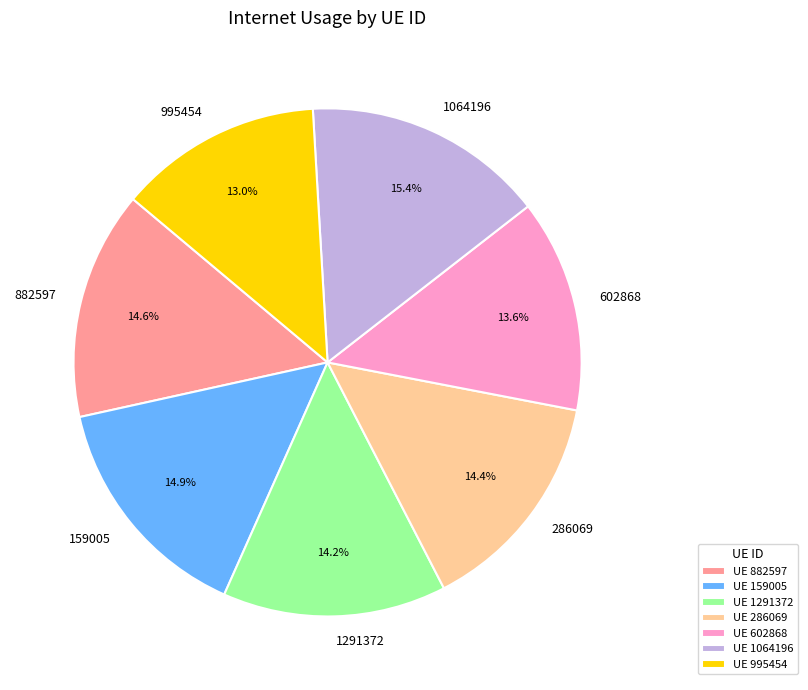

Is it true that 995454 is 22% of the pie?

False